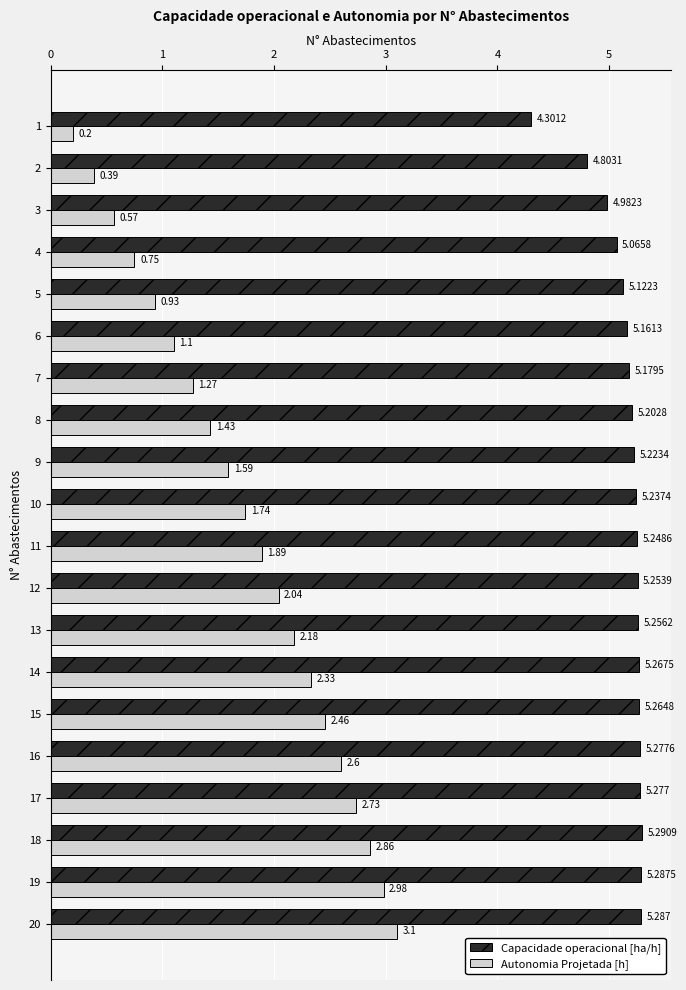

What is the lowest value of the Autonomia Projetada [h] series?

0.2